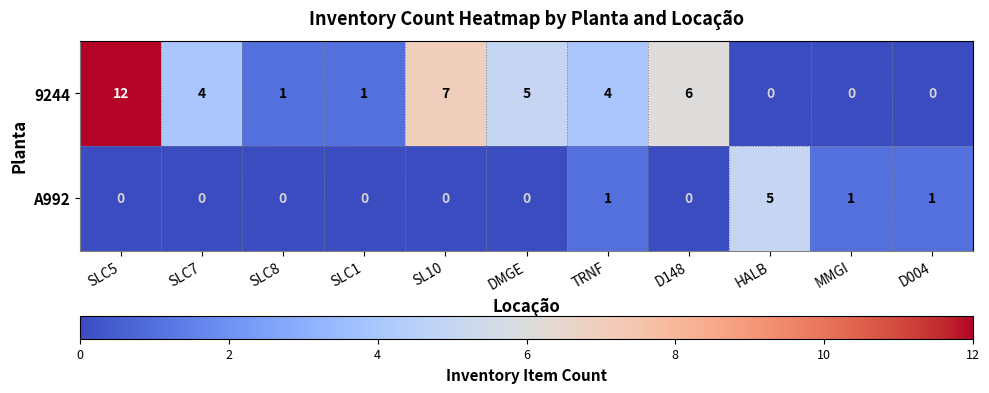

Reading right to left, what are all the values shown in this chart?

9244: 0	0	0	6	4	5	7	1	1	4	12
A992: 1	1	5	0	1	0	0	0	0	0	0